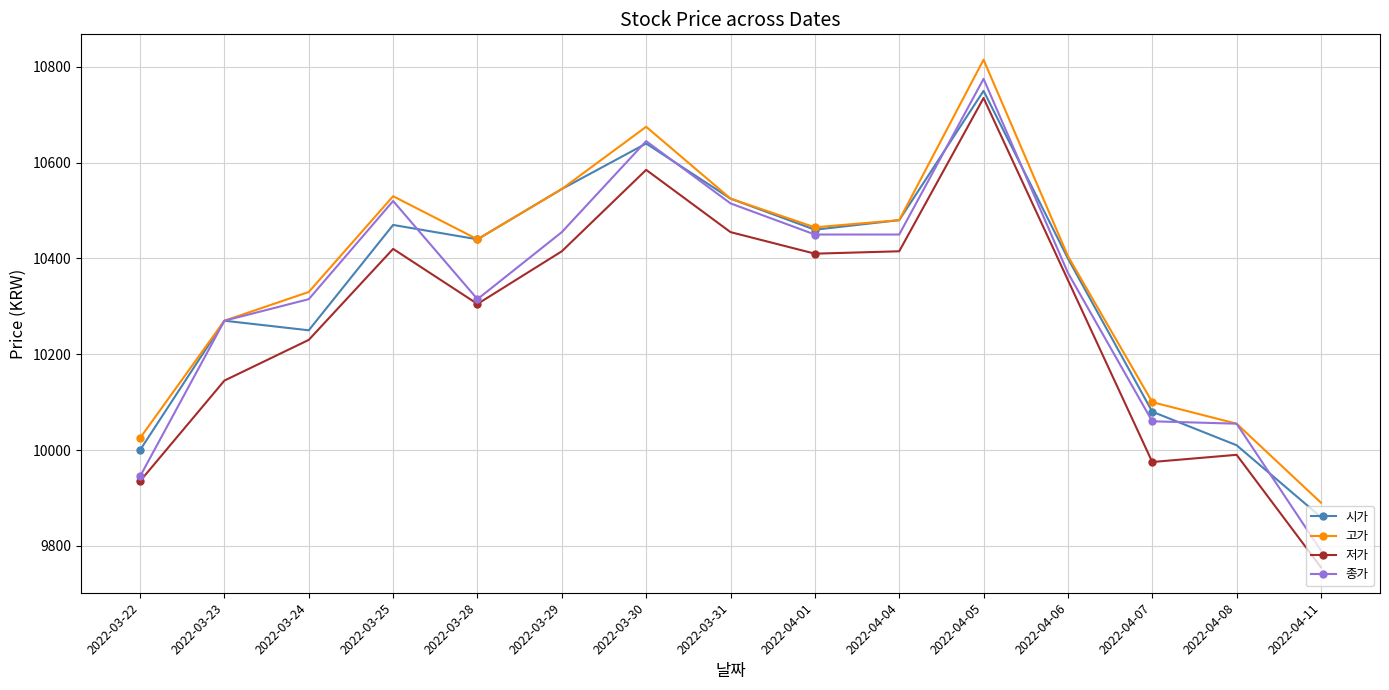

What is the maximum value for 저가?

10735